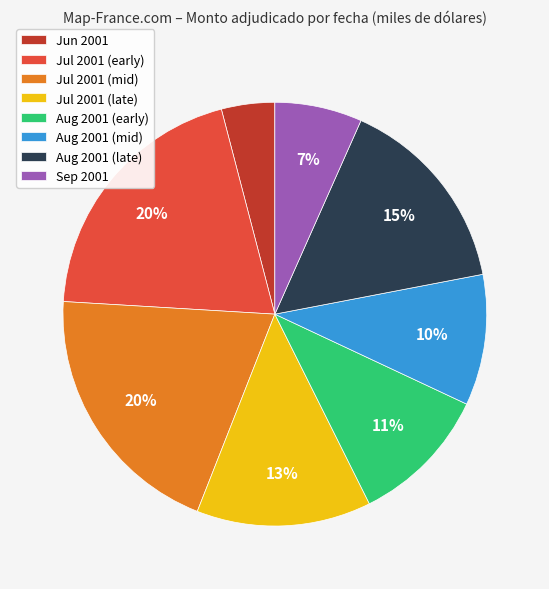

What is the smallest slice in the pie chart?

Jun 2001